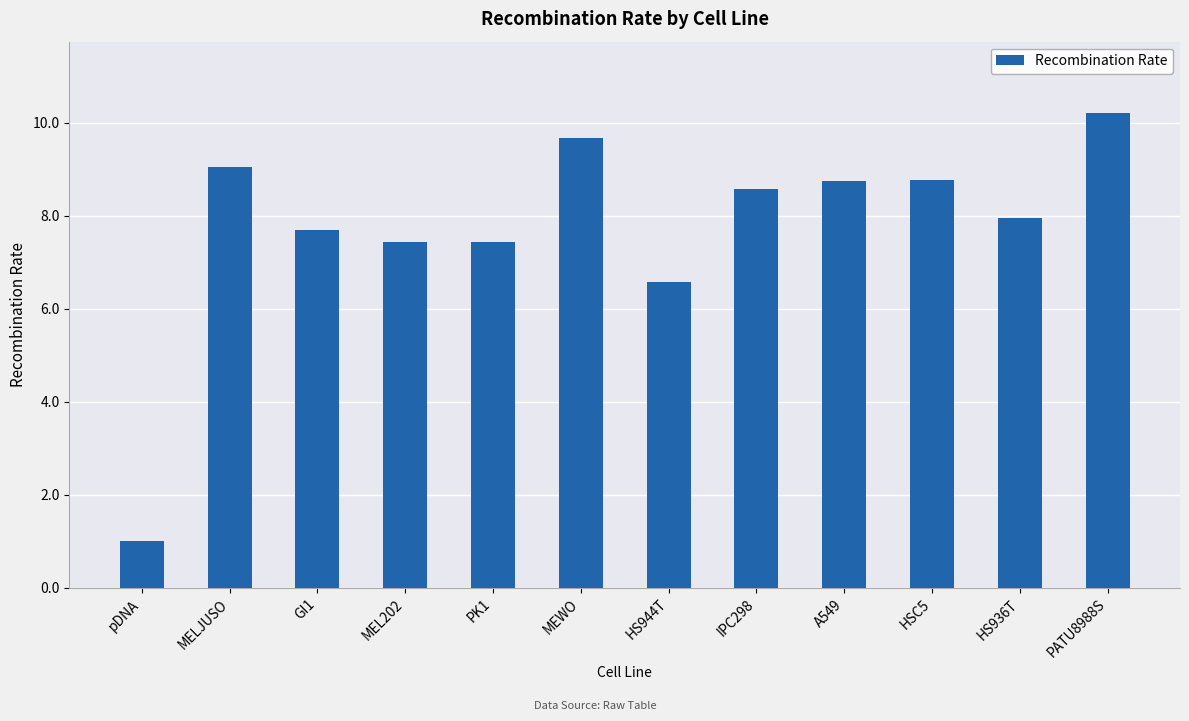

What value does the data have at HS944T?

6.6